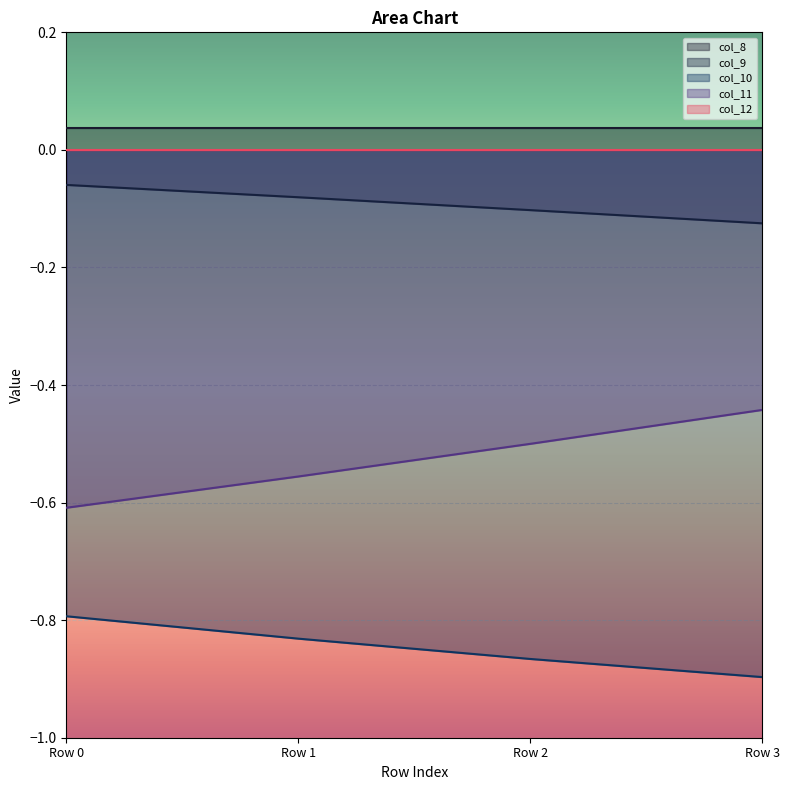

Which series has the largest total across all categories?

col_8